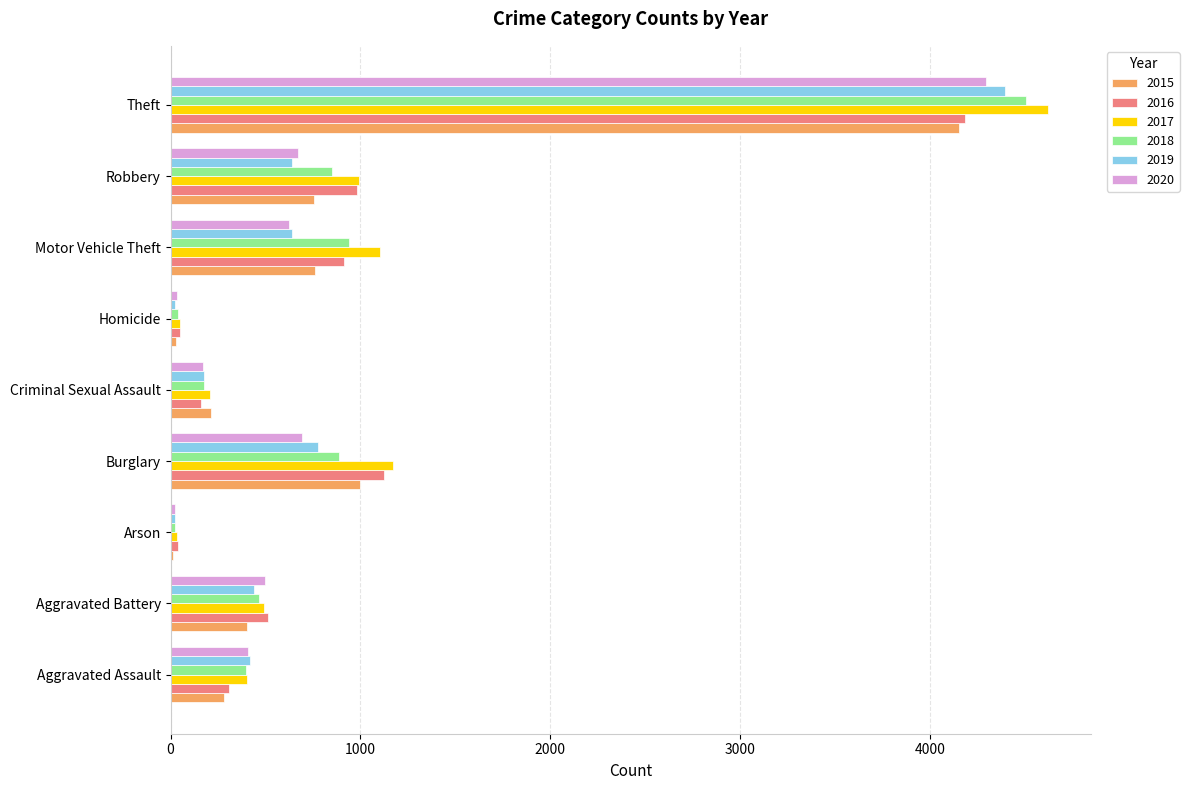

What is the sum of all 2020 values?

7415